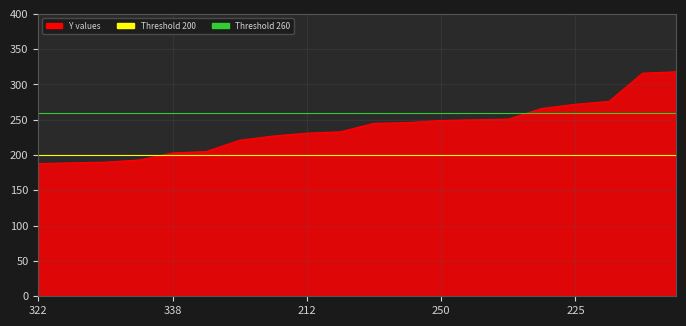

What is the minimum value shown in the chart?

188